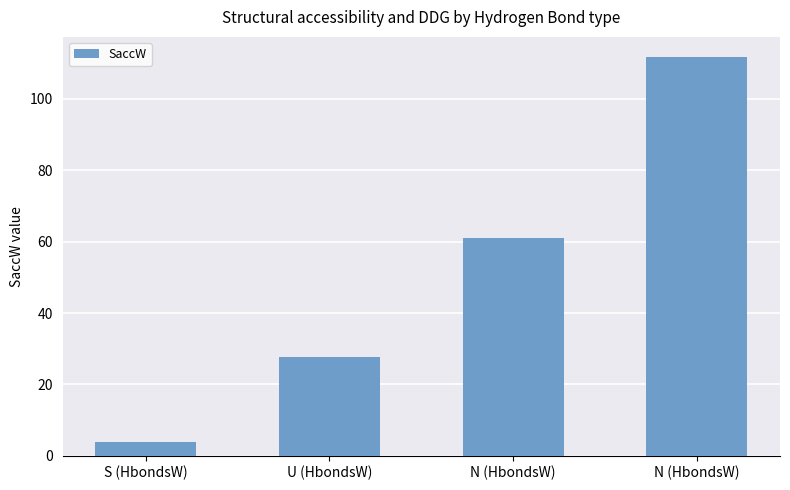

What is the sum of all values?

204.4